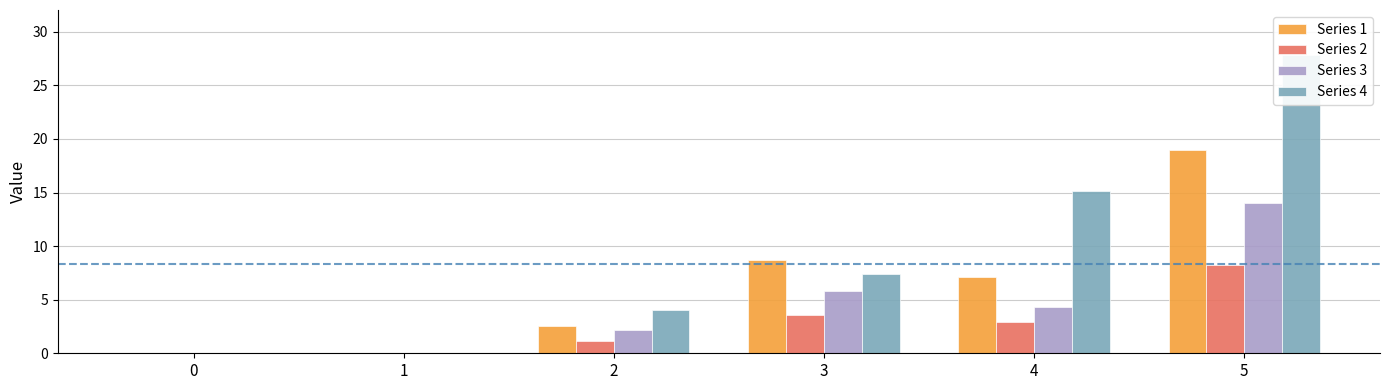

Where does the Series 2 series first go above 2?

3